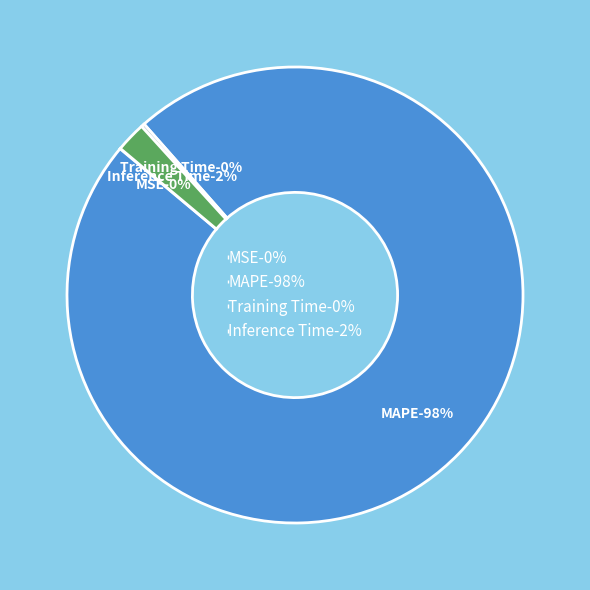

Do MSE and Inference Time together represent more than half of the pie?

No